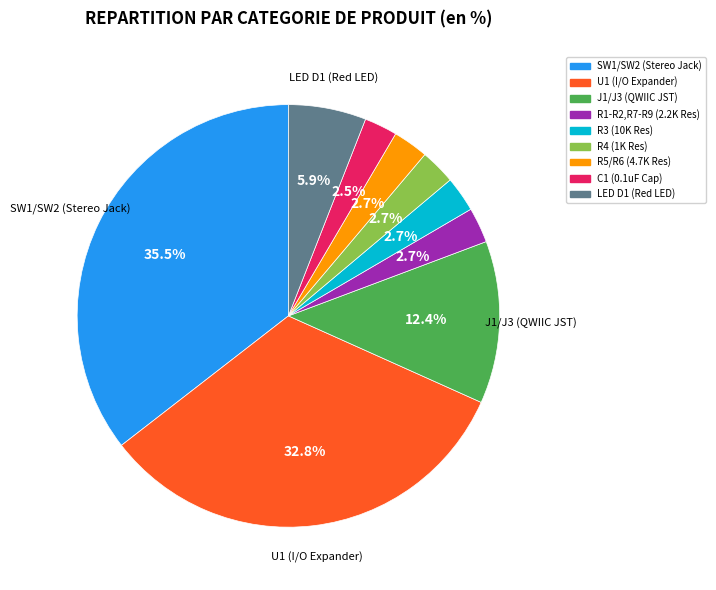

How many slices are in this pie chart?

9